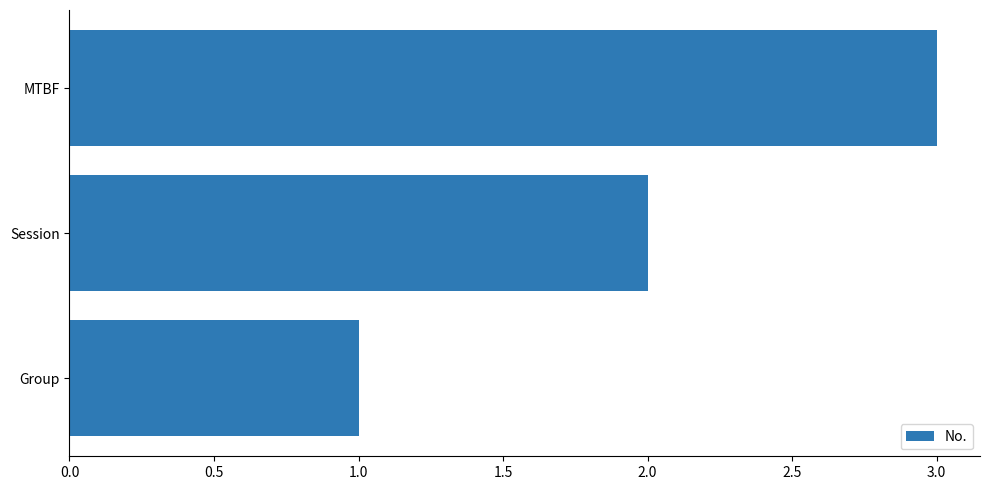

Rank the categories by value from lowest to highest.

Group, Session, MTBF